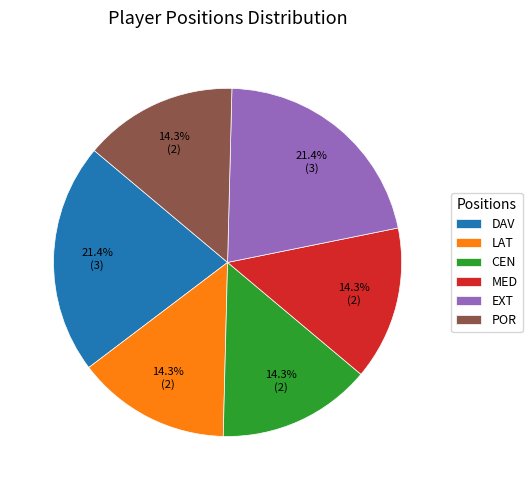

Approximately how many times larger is the value at EXT compared to CEN?

1.5